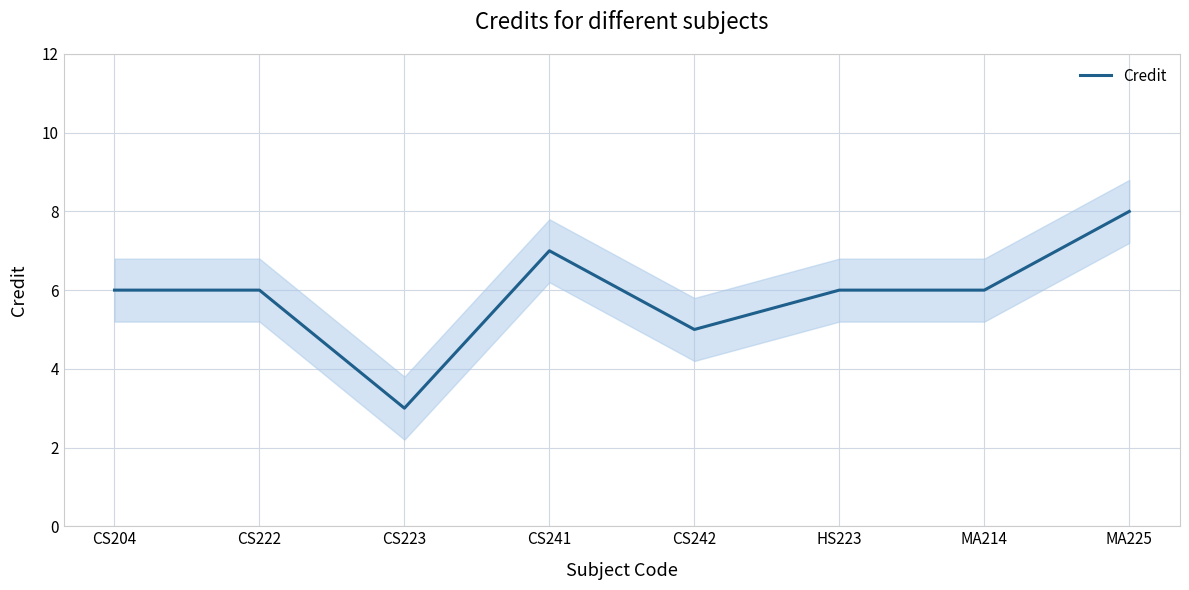

Where does the data first go above 6?

CS241